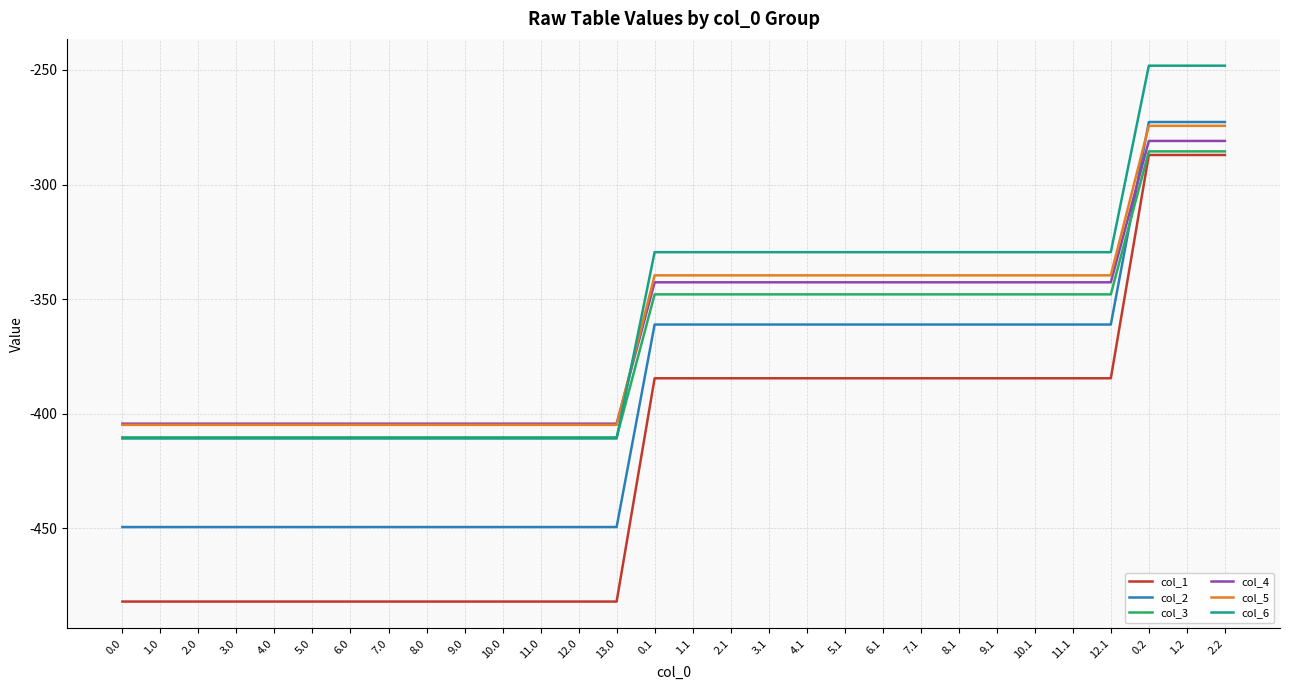

Reading left to right, what are all the values shown in this chart?

col_1: 0.0=-482.0	1.0=-482.0	2.0=-482.0	3.0=-482.0	4.0=-482.0	5.0=-482.0	6.0=-482.0	7.0=-482.0	8.0=-482.0	9.0=-482.0	10.0=-482.0	11.0=-482.0	12.0=-482.0	13.0=-482.0	0.1=-384.6	1.1=-384.6	2.1=-384.6	3.1=-384.6	4.1=-384.6	5.1=-384.6	6.1=-384.6	7.1=-384.6	8.1=-384.6	9.1=-384.6	10.1=-384.6	11.1=-384.6	12.1=-384.6	0.2=-287.1	1.2=-287.1	2.2=-287.1
col_2: 0.0=-449.5	1.0=-449.5	2.0=-449.5	3.0=-449.5	4.0=-449.5	5.0=-449.5	6.0=-449.5	7.0=-449.5	8.0=-449.5	9.0=-449.5	10.0=-449.5	11.0=-449.5	12.0=-449.5	13.0=-449.5	0.1=-361.1	1.1=-361.1	2.1=-361.1	3.1=-361.1	4.1=-361.1	5.1=-361.1	6.1=-361.1	7.1=-361.1	8.1=-361.1	9.1=-361.1	10.1=-361.1	11.1=-361.1	12.1=-361.1	0.2=-272.7	1.2=-272.7	2.2=-272.7
col_3: 0.0=-410.3	1.0=-410.3	2.0=-410.3	3.0=-410.3	4.0=-410.3	5.0=-410.3	6.0=-410.3	7.0=-410.3	8.0=-410.3	9.0=-410.3	10.0=-410.3	11.0=-410.3	12.0=-410.3	13.0=-410.3	0.1=-347.9	1.1=-347.9	2.1=-347.9	3.1=-347.9	4.1=-347.9	5.1=-347.9	6.1=-347.9	7.1=-347.9	8.1=-347.9	9.1=-347.9	10.1=-347.9	11.1=-347.9	12.1=-347.9	0.2=-285.5	1.2=-285.5	2.2=-285.5
col_4: 0.0=-404.4	1.0=-404.4	2.0=-404.4	3.0=-404.4	4.0=-404.4	5.0=-404.4	6.0=-404.4	7.0=-404.4	8.0=-404.4	9.0=-404.4	10.0=-404.4	11.0=-404.4	12.0=-404.4	13.0=-404.4	0.1=-342.7	1.1=-342.7	2.1=-342.7	3.1=-342.7	4.1=-342.7	5.1=-342.7	6.1=-342.7	7.1=-342.7	8.1=-342.7	9.1=-342.7	10.1=-342.7	11.1=-342.7	12.1=-342.7	0.2=-281.0	1.2=-281.0	2.2=-281.0
col_5: 0.0=-404.9	1.0=-404.9	2.0=-404.9	3.0=-404.9	4.0=-404.9	5.0=-404.9	6.0=-404.9	7.0=-404.9	8.0=-404.9	9.0=-404.9	10.0=-404.9	11.0=-404.9	12.0=-404.9	13.0=-404.9	0.1=-339.6	1.1=-339.6	2.1=-339.6	3.1=-339.6	4.1=-339.6	5.1=-339.6	6.1=-339.6	7.1=-339.6	8.1=-339.6	9.1=-339.6	10.1=-339.6	11.1=-339.6	12.1=-339.6	0.2=-274.4	1.2=-274.4	2.2=-274.4
col_6: 0.0=-410.8	1.0=-410.8	2.0=-410.8	3.0=-410.8	4.0=-410.8	5.0=-410.8	6.0=-410.8	7.0=-410.8	8.0=-410.8	9.0=-410.8	10.0=-410.8	11.0=-410.8	12.0=-410.8	13.0=-410.8	0.1=-329.5	1.1=-329.5	2.1=-329.5	3.1=-329.5	4.1=-329.5	5.1=-329.5	6.1=-329.5	7.1=-329.5	8.1=-329.5	9.1=-329.5	10.1=-329.5	11.1=-329.5	12.1=-329.5	0.2=-248.1	1.2=-248.1	2.2=-248.1